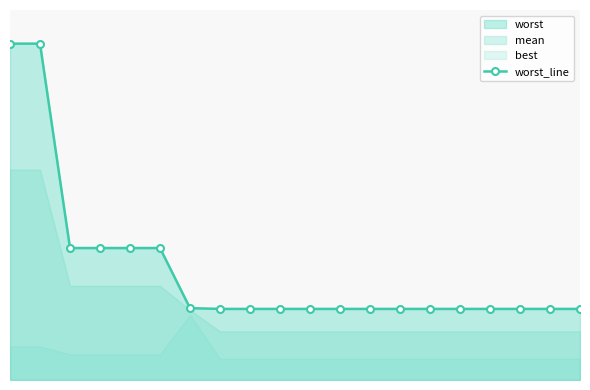

Count the number of categories in the chart.

20